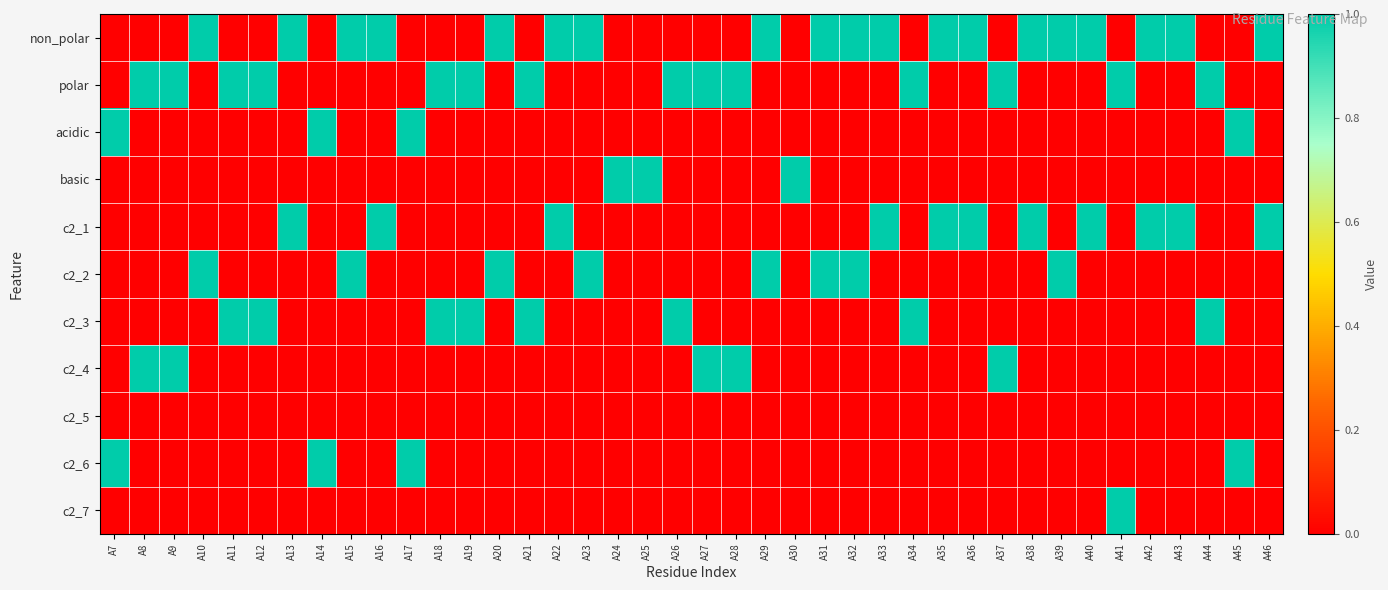

Reading left to right, transcribe all the data shown in this chart.

non_polar: A7=0	A8=0	A9=0	A10=1	A11=0	A12=0	A13=1	A14=0	A15=1	A16=1	A17=0	A18=0	A19=0	A20=1	A21=0	A22=1	A23=1	A24=0	A25=0	A26=0	A27=0	A28=0	A29=1	A30=0	A31=1	A32=1	A33=1	A34=0	A35=1	A36=1	A37=0	A38=1	A39=1	A40=1	A41=0	A42=1	A43=1	A44=0	A45=0	A46=1
polar: A7=0	A8=1	A9=1	A10=0	A11=1	A12=1	A13=0	A14=0	A15=0	A16=0	A17=0	A18=1	A19=1	A20=0	A21=1	A22=0	A23=0	A24=0	A25=0	A26=1	A27=1	A28=1	A29=0	A30=0	A31=0	A32=0	A33=0	A34=1	A35=0	A36=0	A37=1	A38=0	A39=0	A40=0	A41=1	A42=0	A43=0	A44=1	A45=0	A46=0
acidic: A7=1	A8=0	A9=0	A10=0	A11=0	A12=0	A13=0	A14=1	A15=0	A16=0	A17=1	A18=0	A19=0	A20=0	A21=0	A22=0	A23=0	A24=0	A25=0	A26=0	A27=0	A28=0	A29=0	A30=0	A31=0	A32=0	A33=0	A34=0	A35=0	A36=0	A37=0	A38=0	A39=0	A40=0	A41=0	A42=0	A43=0	A44=0	A45=1	A46=0
basic: A7=0	A8=0	A9=0	A10=0	A11=0	A12=0	A13=0	A14=0	A15=0	A16=0	A17=0	A18=0	A19=0	A20=0	A21=0	A22=0	A23=0	A24=1	A25=1	A26=0	A27=0	A28=0	A29=0	A30=1	A31=0	A32=0	A33=0	A34=0	A35=0	A36=0	A37=0	A38=0	A39=0	A40=0	A41=0	A42=0	A43=0	A44=0	A45=0	A46=0
c2_1: A7=0	A8=0	A9=0	A10=0	A11=0	A12=0	A13=1	A14=0	A15=0	A16=1	A17=0	A18=0	A19=0	A20=0	A21=0	A22=1	A23=0	A24=0	A25=0	A26=0	A27=0	A28=0	A29=0	A30=0	A31=0	A32=0	A33=1	A34=0	A35=1	A36=1	A37=0	A38=1	A39=0	A40=1	A41=0	A42=1	A43=1	A44=0	A45=0	A46=1
c2_2: A7=0	A8=0	A9=0	A10=1	A11=0	A12=0	A13=0	A14=0	A15=1	A16=0	A17=0	A18=0	A19=0	A20=1	A21=0	A22=0	A23=1	A24=0	A25=0	A26=0	A27=0	A28=0	A29=1	A30=0	A31=1	A32=1	A33=0	A34=0	A35=0	A36=0	A37=0	A38=0	A39=1	A40=0	A41=0	A42=0	A43=0	A44=0	A45=0	A46=0
c2_3: A7=0	A8=0	A9=0	A10=0	A11=1	A12=1	A13=0	A14=0	A15=0	A16=0	A17=0	A18=1	A19=1	A20=0	A21=1	A22=0	A23=0	A24=0	A25=0	A26=1	A27=0	A28=0	A29=0	A30=0	A31=0	A32=0	A33=0	A34=1	A35=0	A36=0	A37=0	A38=0	A39=0	A40=0	A41=0	A42=0	A43=0	A44=1	A45=0	A46=0
c2_4: A7=0	A8=1	A9=1	A10=0	A11=0	A12=0	A13=0	A14=0	A15=0	A16=0	A17=0	A18=0	A19=0	A20=0	A21=0	A22=0	A23=0	A24=0	A25=0	A26=0	A27=1	A28=1	A29=0	A30=0	A31=0	A32=0	A33=0	A34=0	A35=0	A36=0	A37=1	A38=0	A39=0	A40=0	A41=0	A42=0	A43=0	A44=0	A45=0	A46=0
c2_5: A7=0	A8=0	A9=0	A10=0	A11=0	A12=0	A13=0	A14=0	A15=0	A16=0	A17=0	A18=0	A19=0	A20=0	A21=0	A22=0	A23=0	A24=0	A25=0	A26=0	A27=0	A28=0	A29=0	A30=0	A31=0	A32=0	A33=0	A34=0	A35=0	A36=0	A37=0	A38=0	A39=0	A40=0	A41=0	A42=0	A43=0	A44=0	A45=0	A46=0
c2_6: A7=1	A8=0	A9=0	A10=0	A11=0	A12=0	A13=0	A14=1	A15=0	A16=0	A17=1	A18=0	A19=0	A20=0	A21=0	A22=0	A23=0	A24=0	A25=0	A26=0	A27=0	A28=0	A29=0	A30=0	A31=0	A32=0	A33=0	A34=0	A35=0	A36=0	A37=0	A38=0	A39=0	A40=0	A41=0	A42=0	A43=0	A44=0	A45=1	A46=0
c2_7: A7=0	A8=0	A9=0	A10=0	A11=0	A12=0	A13=0	A14=0	A15=0	A16=0	A17=0	A18=0	A19=0	A20=0	A21=0	A22=0	A23=0	A24=0	A25=0	A26=0	A27=0	A28=0	A29=0	A30=0	A31=0	A32=0	A33=0	A34=0	A35=0	A36=0	A37=0	A38=0	A39=0	A40=0	A41=1	A42=0	A43=0	A44=0	A45=0	A46=0